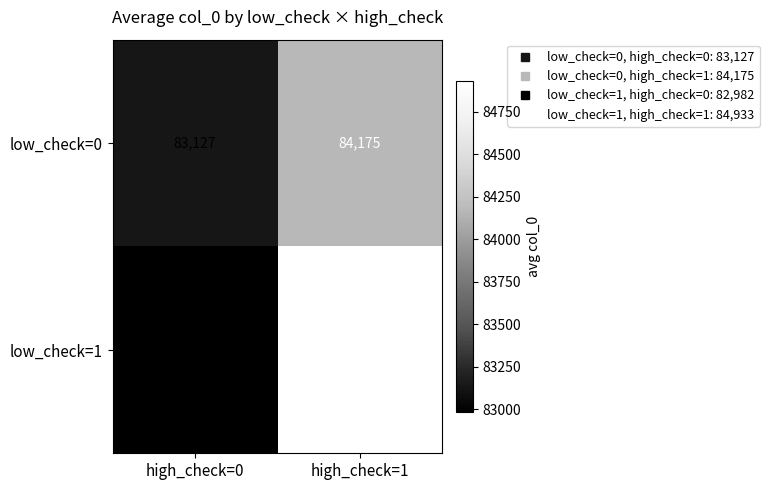

Is it true that low_check=0 equals 84175 at high_check=1?

True